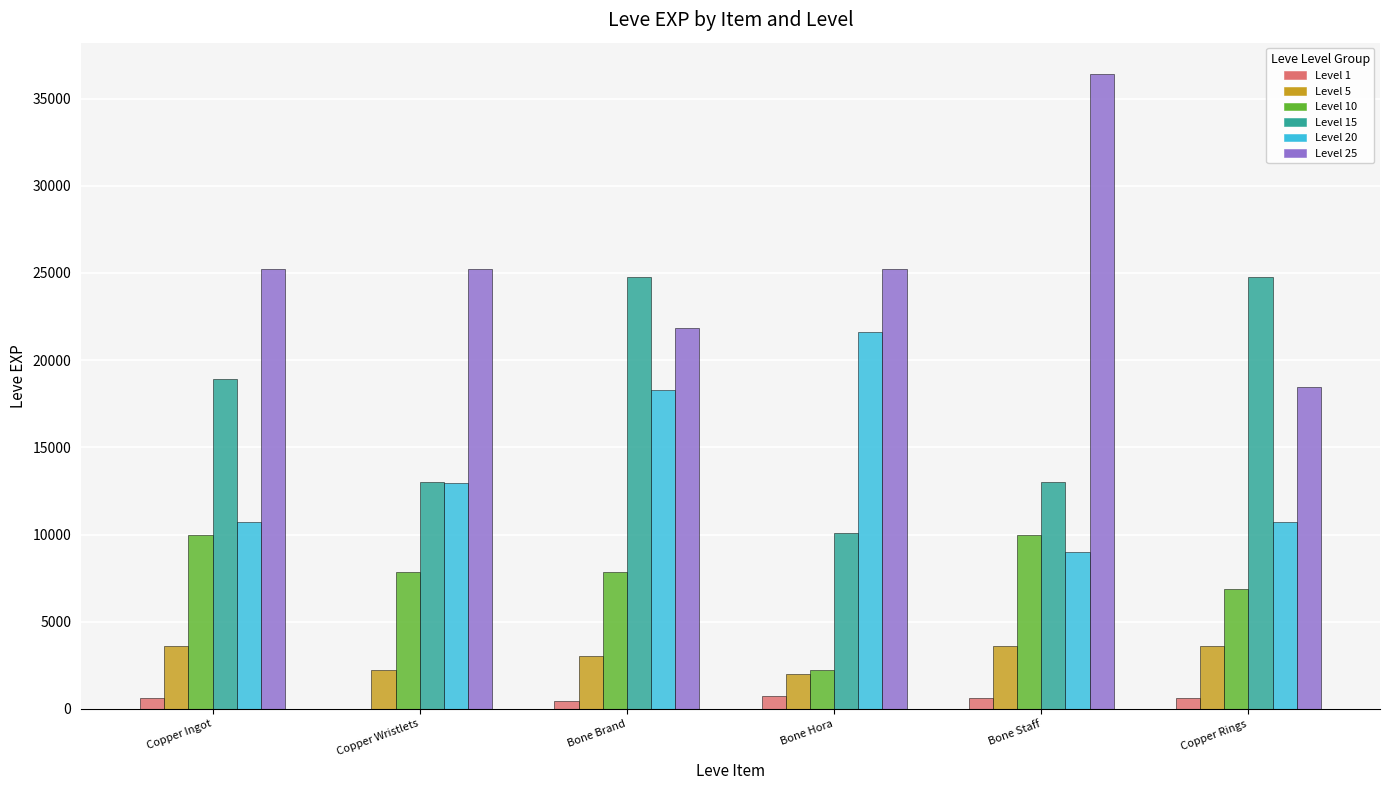

Which series has the largest total across all categories?

Level 25